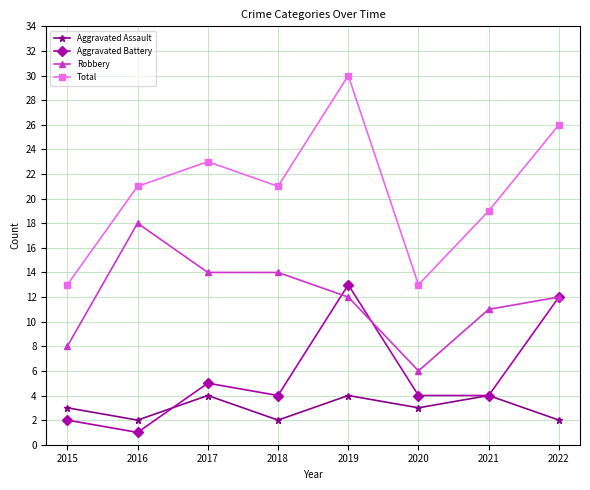

At 2017, list the series in order from largest to smallest.

Total, Robbery, Aggravated Battery, Aggravated Assault